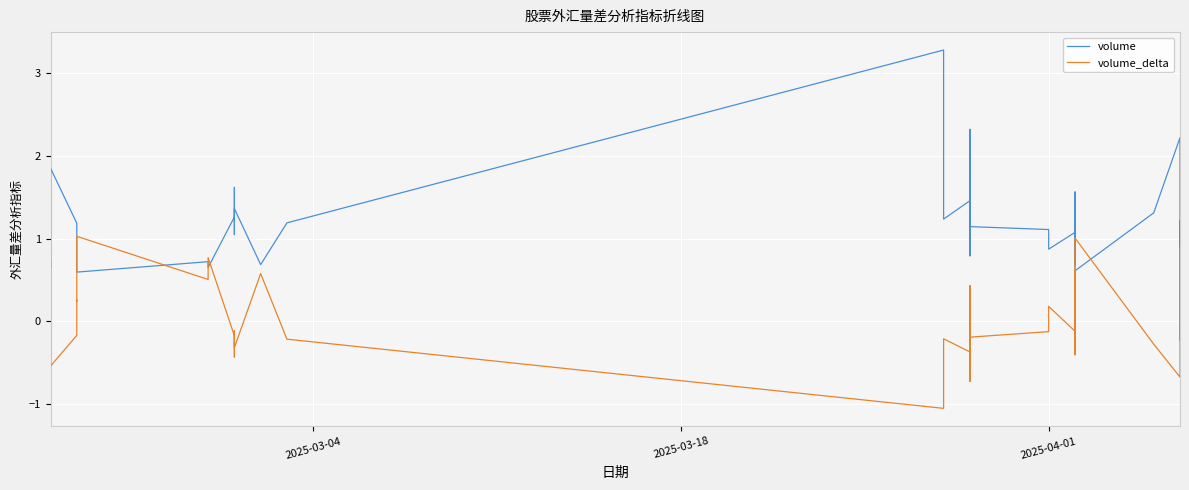

Which series has the largest total across all categories?

volume